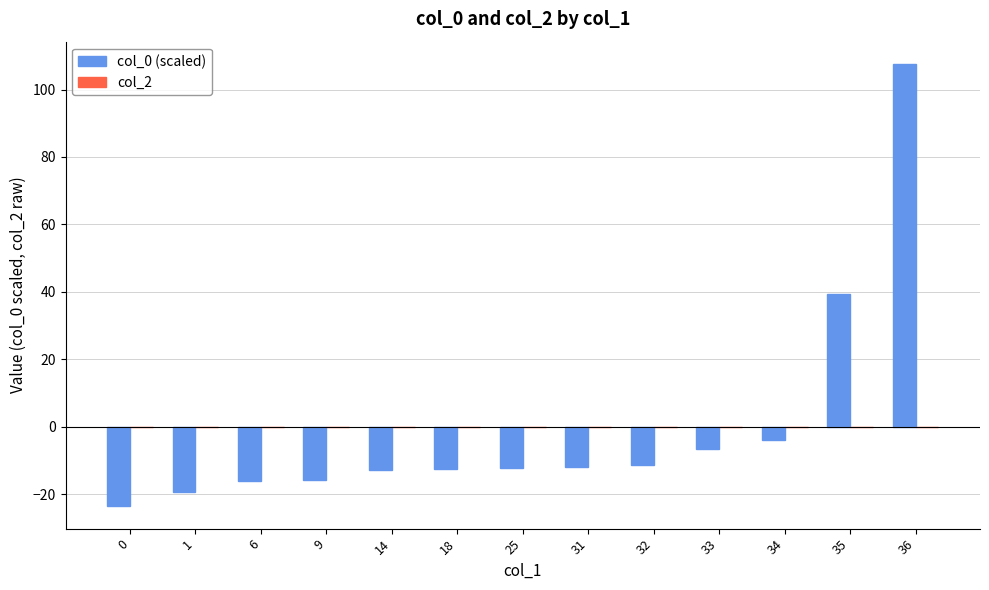

What is the change in value from 9 to 32?

+4.3